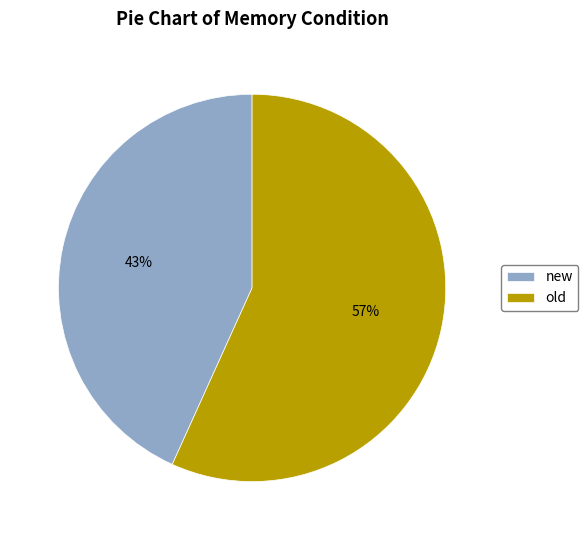

How many segments does this pie chart have?

2